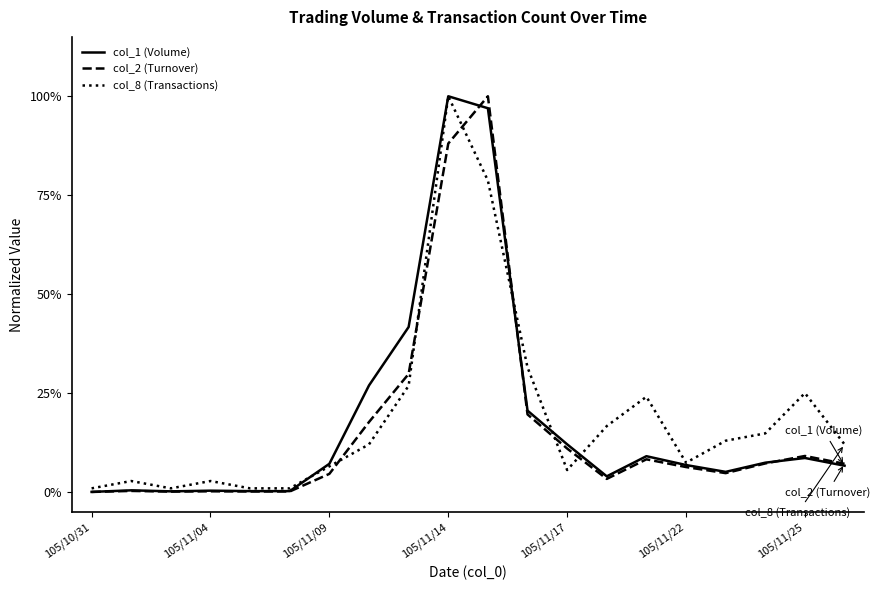

In col_1 (Volume), how many points are lower than both neighbors (excluding endpoints)?

3